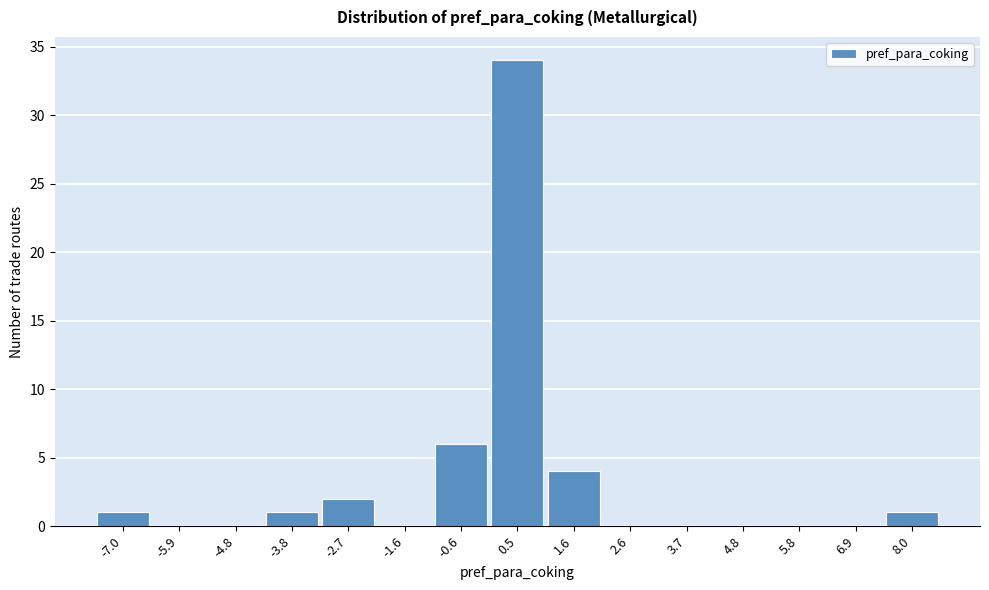

Reading left to right, list every bar in this chart as the range it spans on the x-axis followed by its height. Neither the bar edges nor the heights are printed on the chart, so give them approximately, as read against the axes.

-7.4 to -6.4: 1
-6.4 to -5.4: 0
-5.4 to -4.2: 0
-4.2 to -3.2: 1
-3.2 to -2.2: 2
-2.2 to -1.0: 0
-1.0 to 0.0: 6
0.0 to 1.0: 34
1.0 to 2.2: 4
2.2 to 3.2: 0
3.2 to 4.2: 0
4.2 to 5.4: 0
5.4 to 6.4: 0
6.4 to 7.4: 0
7.4 to 8.6: 1